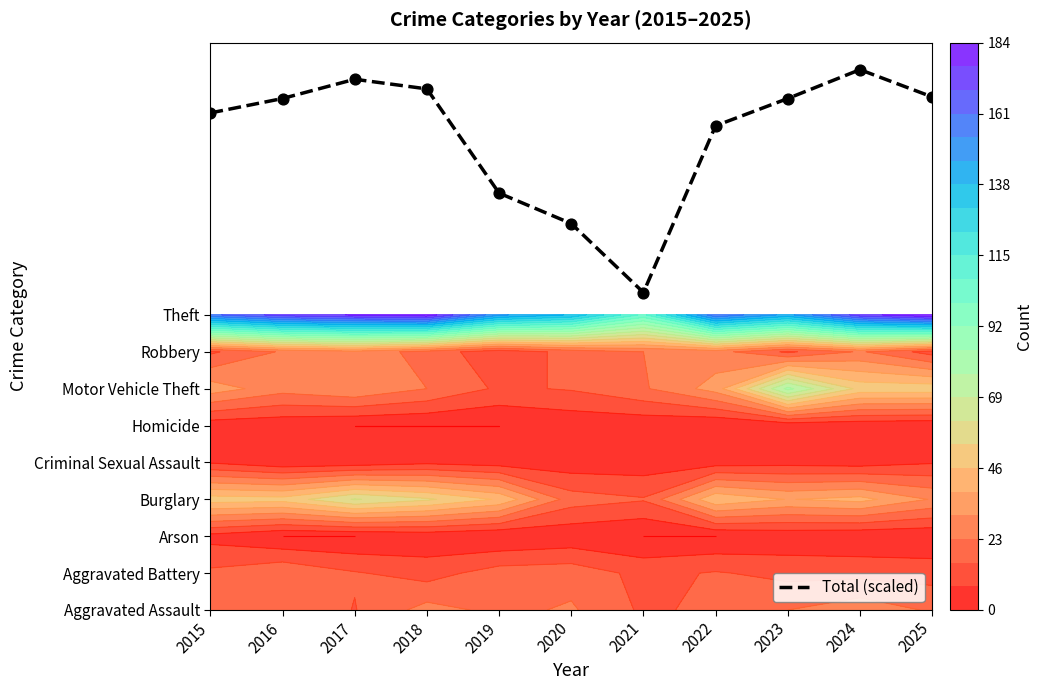

Reading left to right, extract all data points from this chart.

13.5	13.9	14.4	14.1	11.3	10.5	8.6	13.1	13.9	14.7	13.9